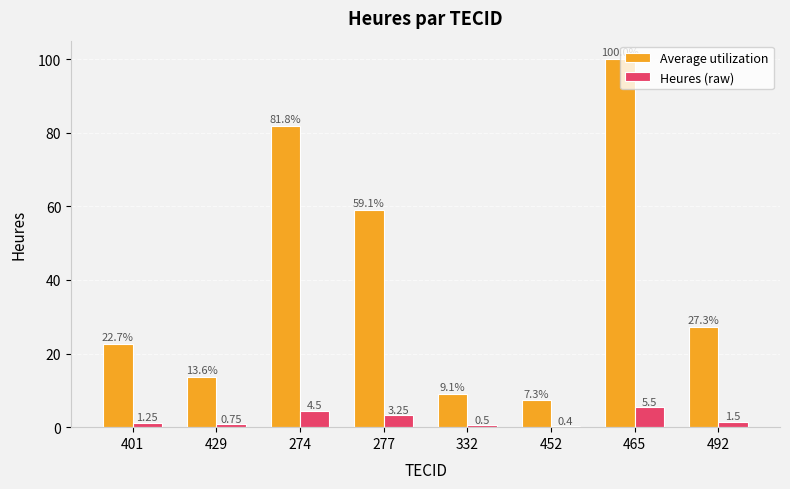

Rank the series by their maximum value, from lowest to highest.

Heures (raw), Average utilization